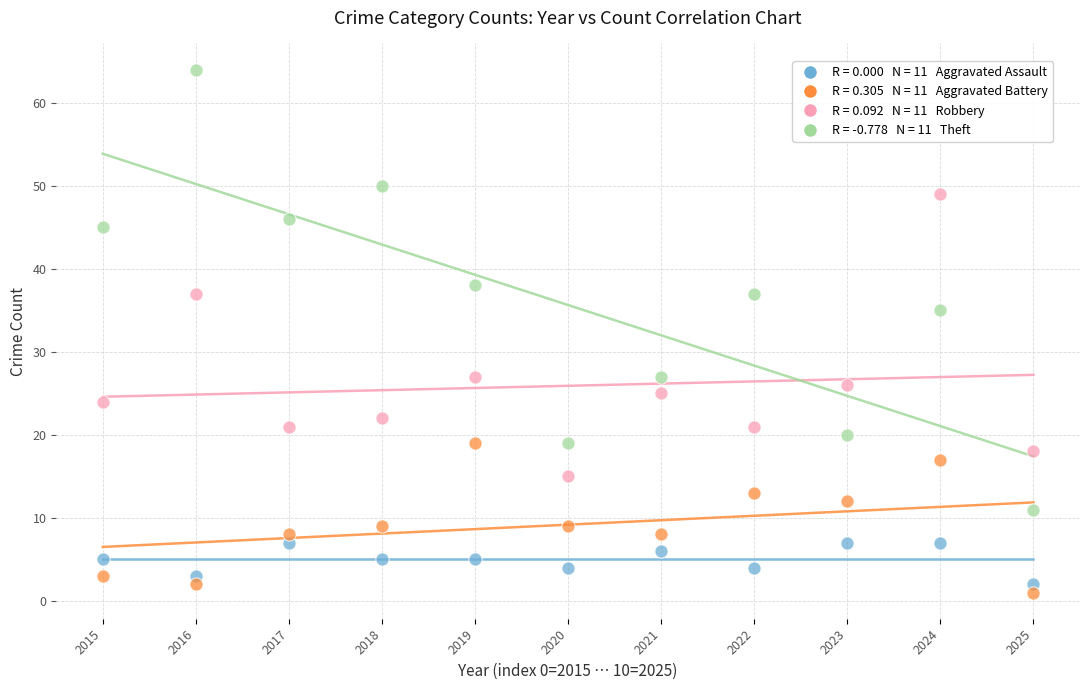

Across all data points, what is the range of Y values (max minus min)?

63